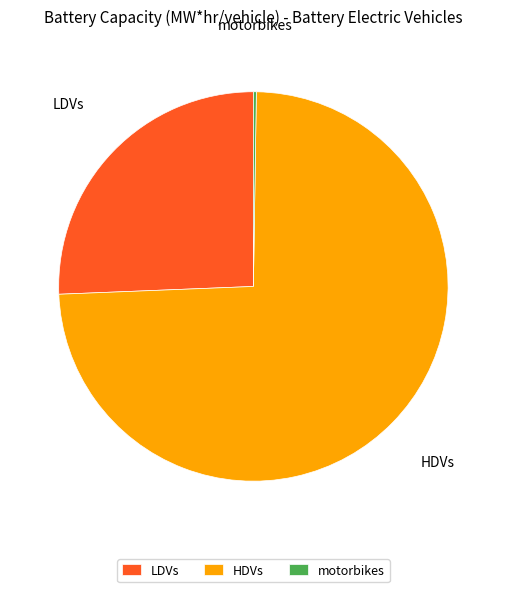

Which category has the biggest portion of the pie?

HDVs